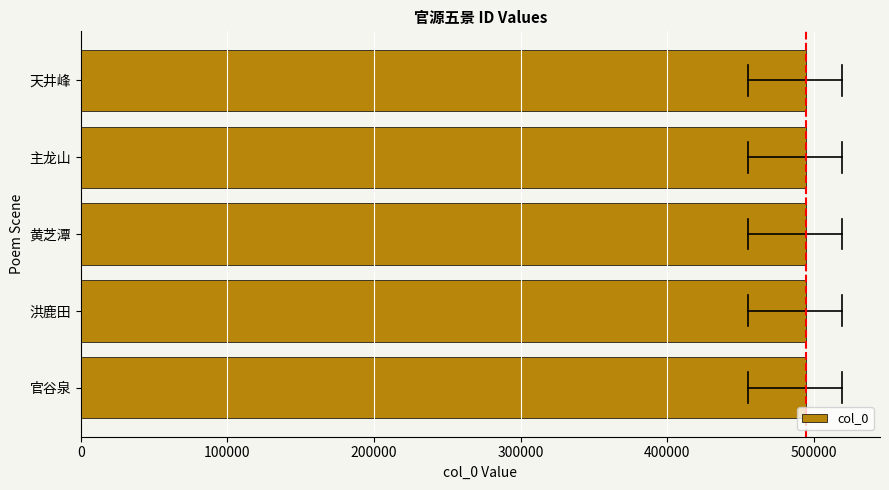

Read the value at 黄芝潭.

494589